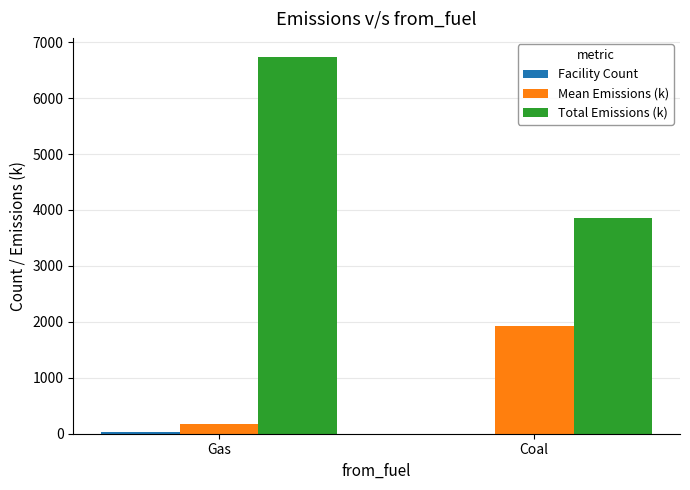

Which series has the largest total across all categories?

Total Emissions (k)